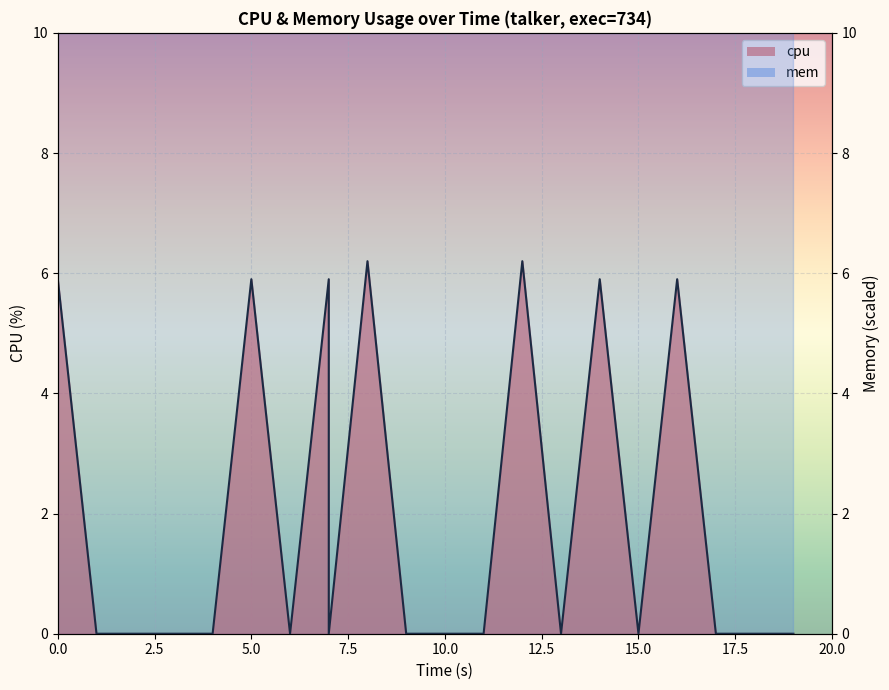

What is the label of the 17th point from the left?

16